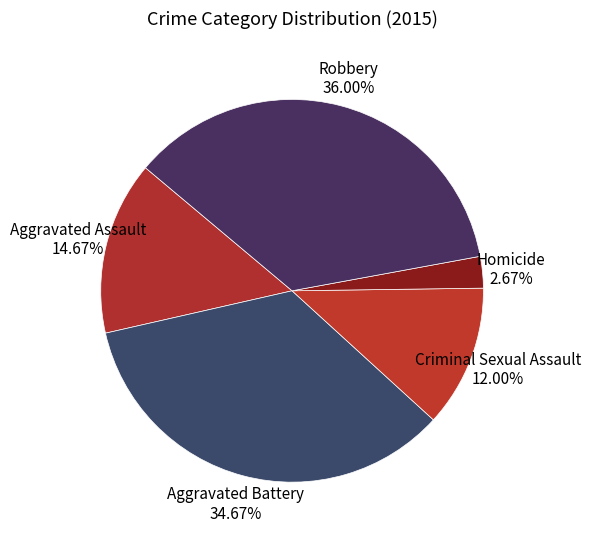

Is there a majority slice in this chart?

No